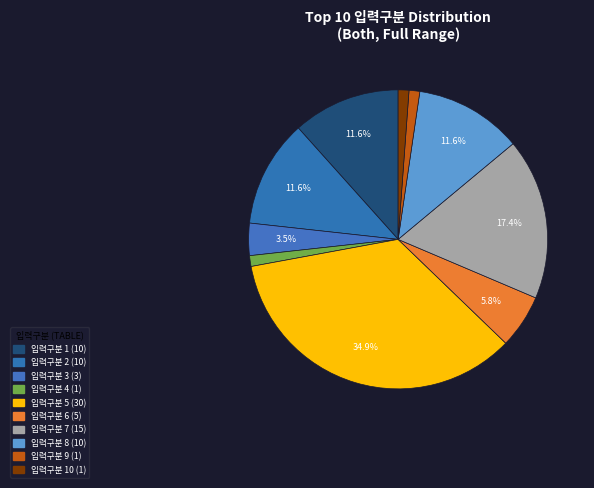

How many segments does this pie chart have?

10